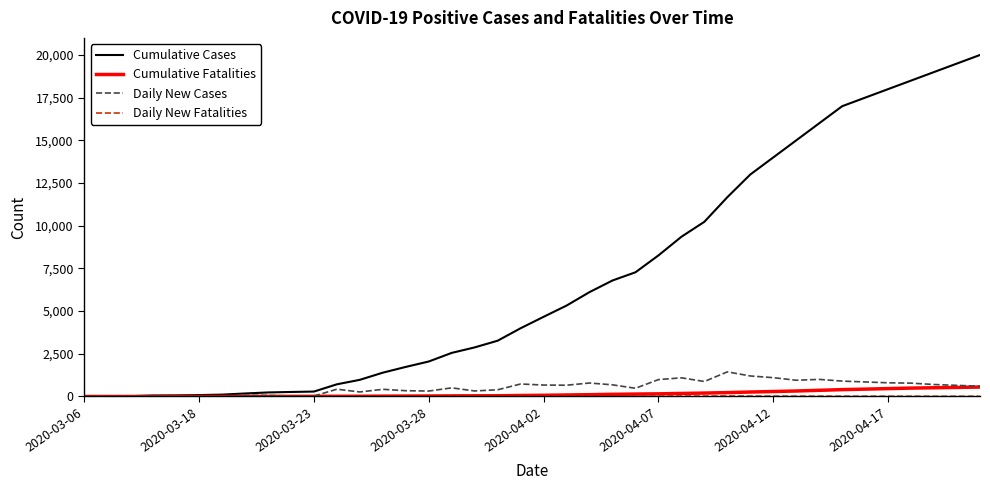

Which series has the largest range (max minus min)?

Cumulative Cases